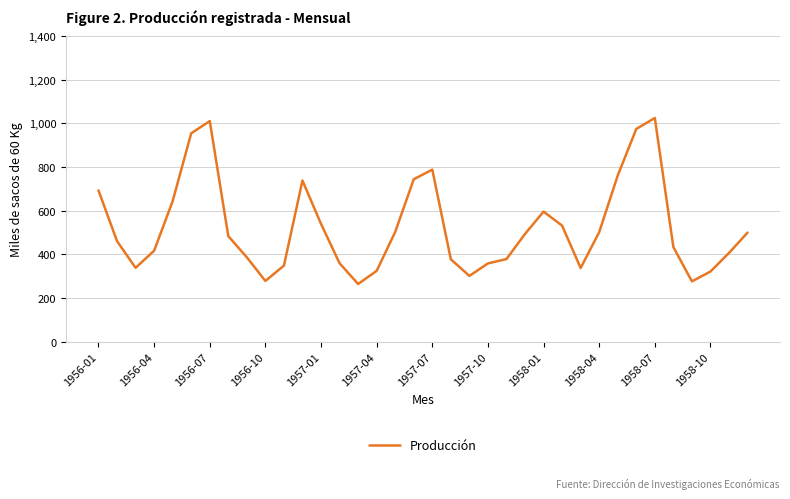

What is the difference between the maximum and minimum values?

759